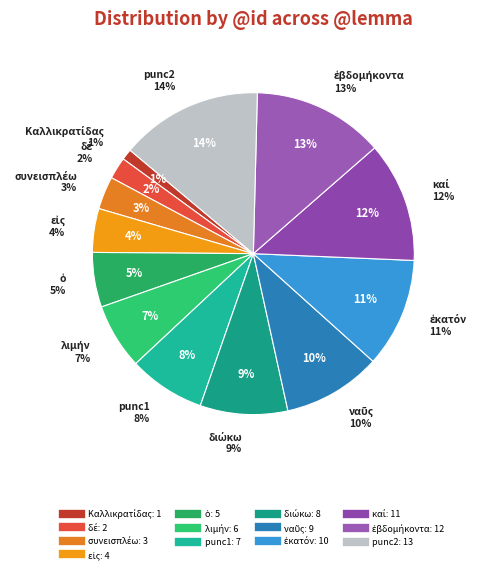

How many slices are in this pie chart?

13